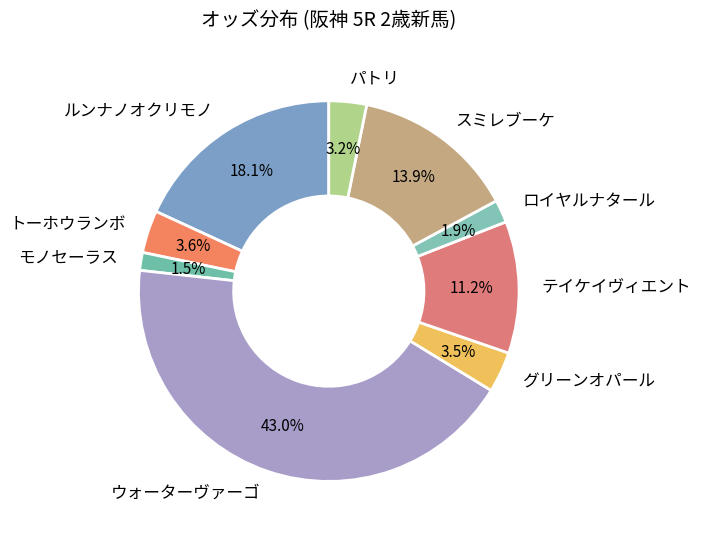

Approximately how many times larger is the value at ルンナノオクリモノ compared to スミレブーケ?

1.3